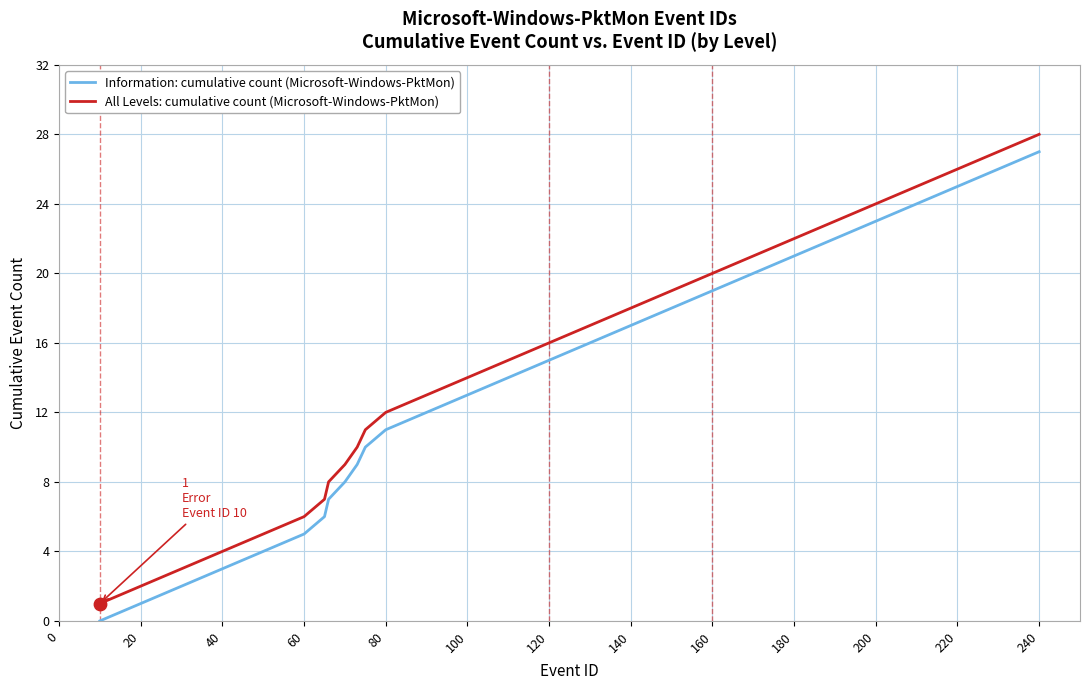

True or false: All Levels: cumulative count (Microsoft-Windows-PktMon) and Information: cumulative count (Microsoft-Windows-PktMon) intersect in this chart.

False